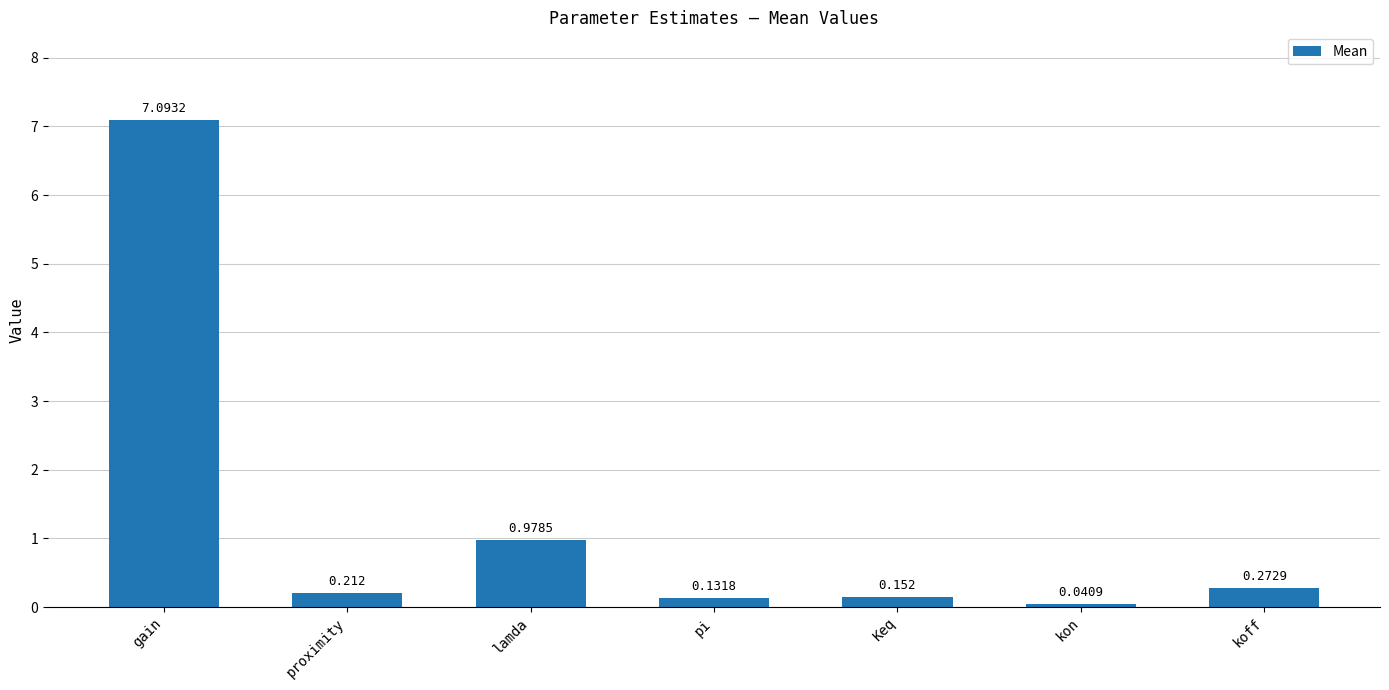

What is the change in value from gain to pi?

-7.0